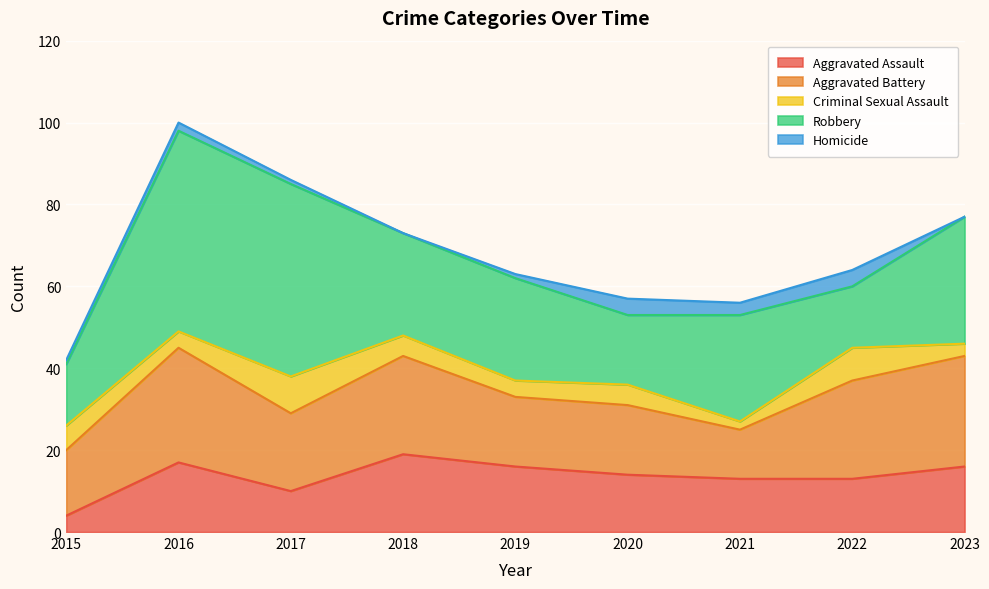

What is the value of the Criminal Sexual Assault point at the 1st from the left?

6